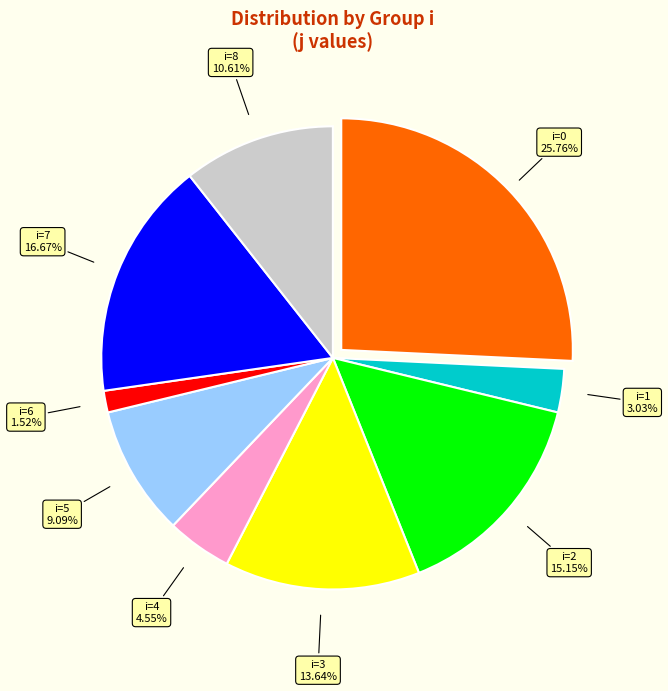

Is there any slice that represents more than half of the pie?

No